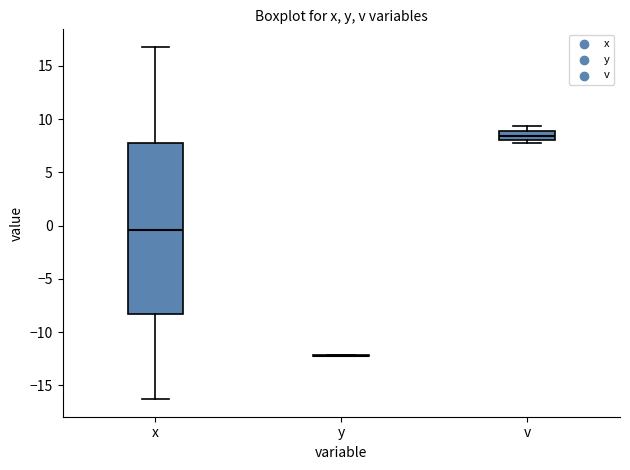

Comparing the boxes themselves (not the whiskers), which one is the tallest?

x